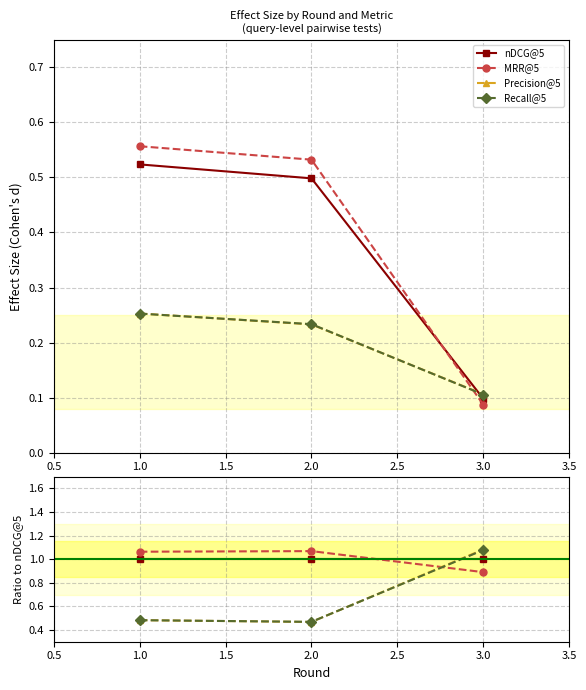

How many lines are shown in the chart?

4